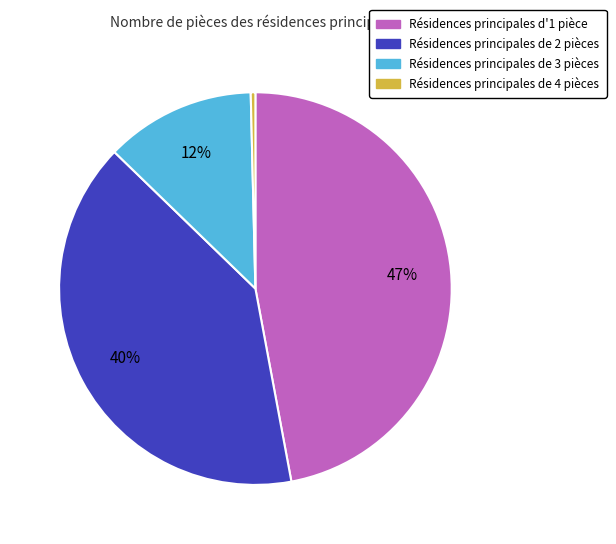

Which has a higher value, Résidences principales de 2 pièces or Résidences principales d'1 pièce?

Résidences principales d'1 pièce